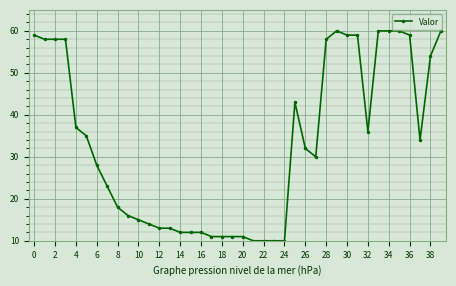

What is the difference between the second highest and minimum values?

50